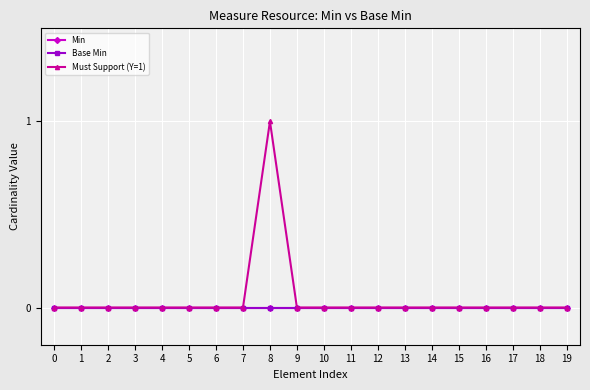

Is this an area chart (filled region under the line)?

No